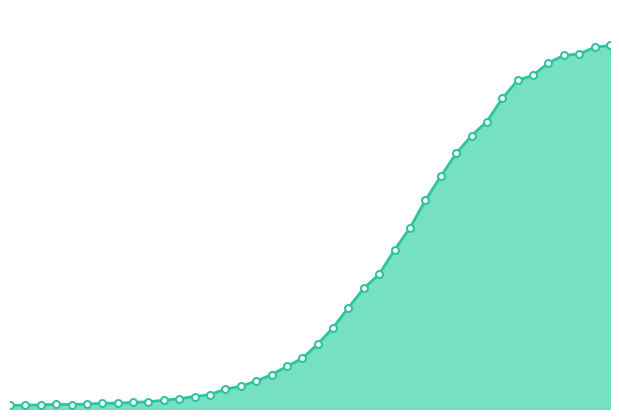

Does the chart display data point markers on the line(s)?

No